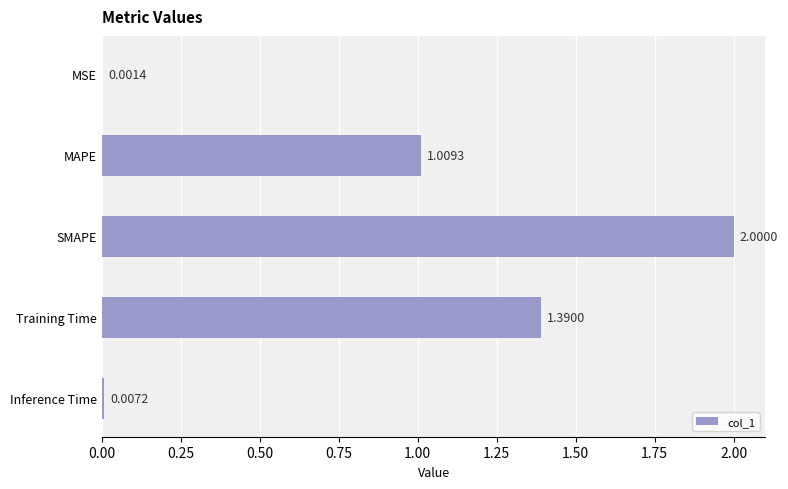

At which category does the chart reach its peak across all series?

SMAPE